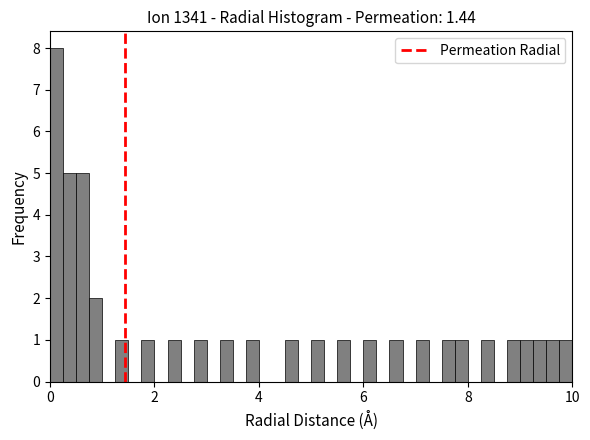

Around what value on the x-axis is the tallest bar? Give the approximate position of its centre, as read against the axis.

0.2